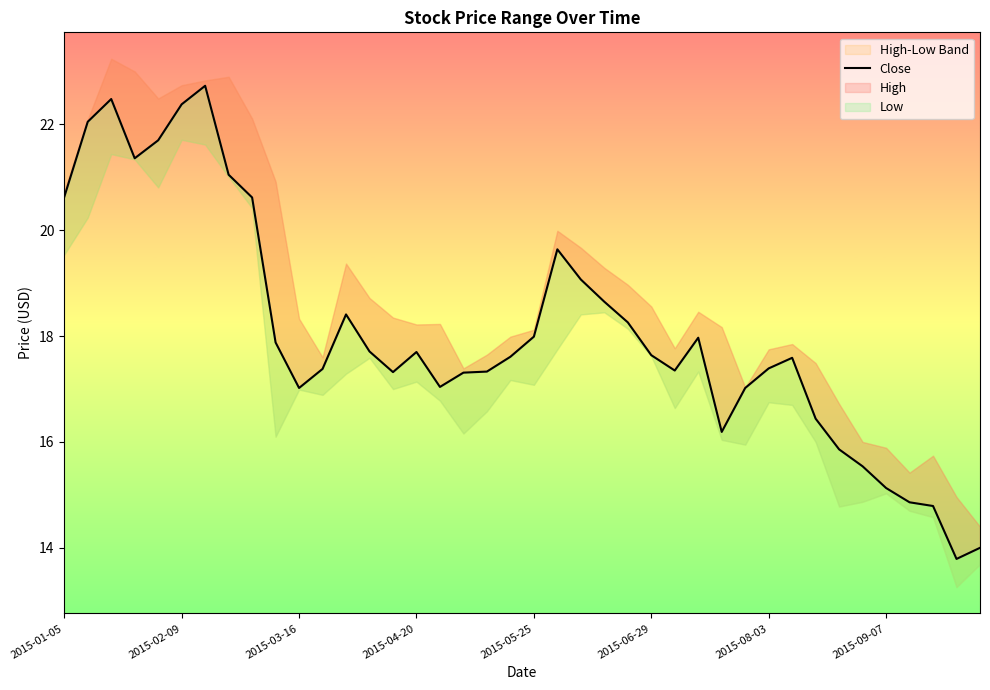

How many lines are shown in the chart?

1